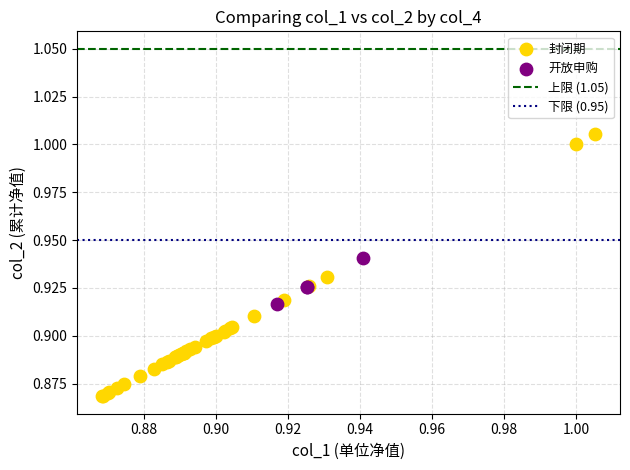

Which series reaches the maximum Y coordinate?

封闭期